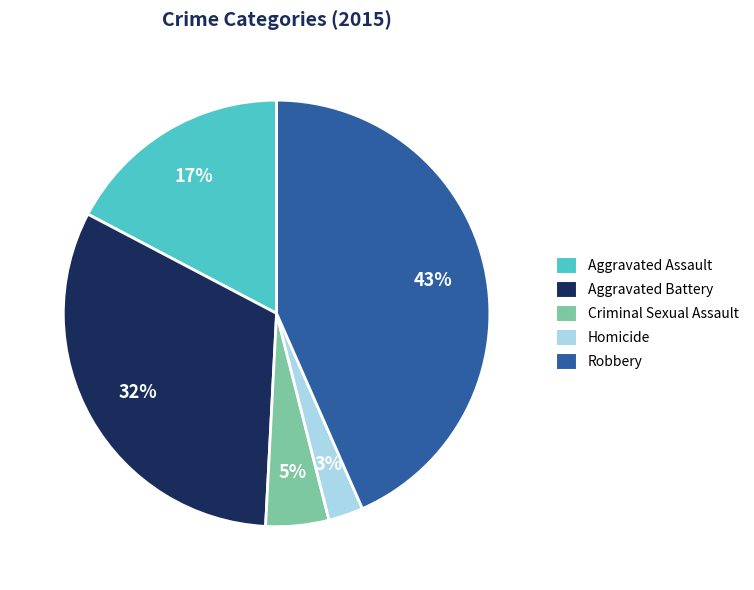

To the nearest percent, what is the average slice percentage?

20%